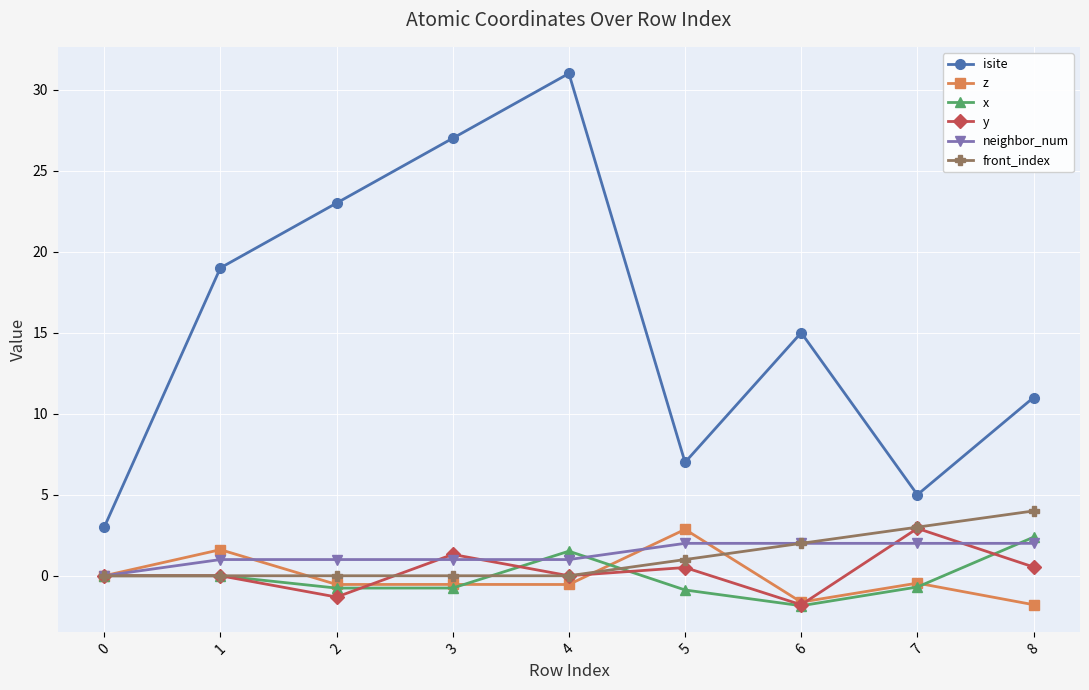

What is the value of the z point at the 9th from the left?

-1.8